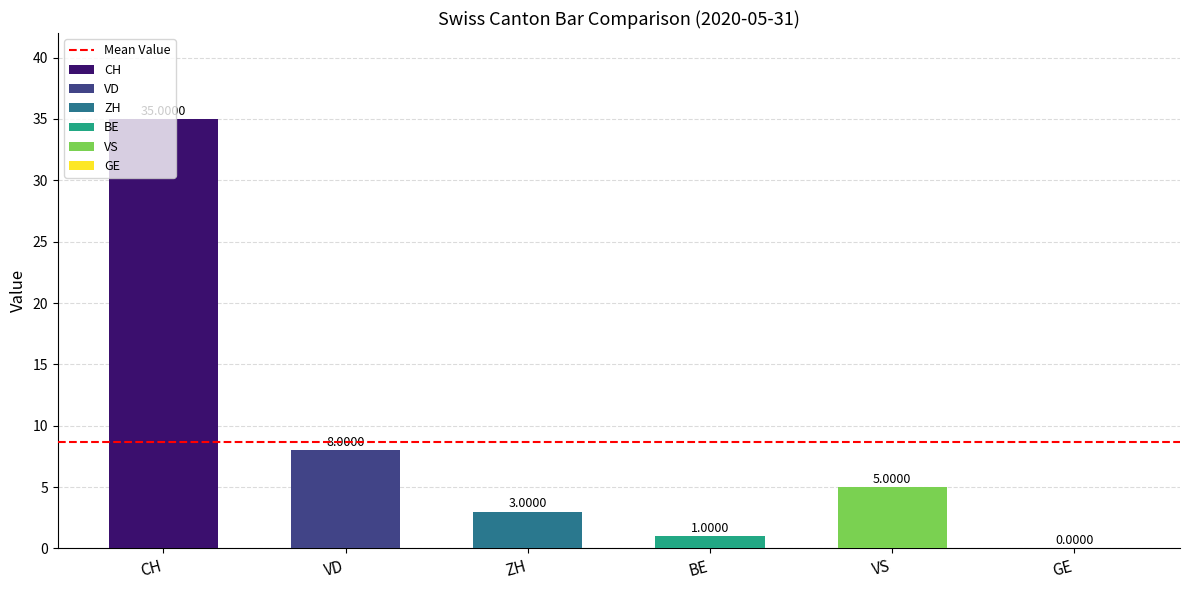

What is the highest value of the VD series?

8